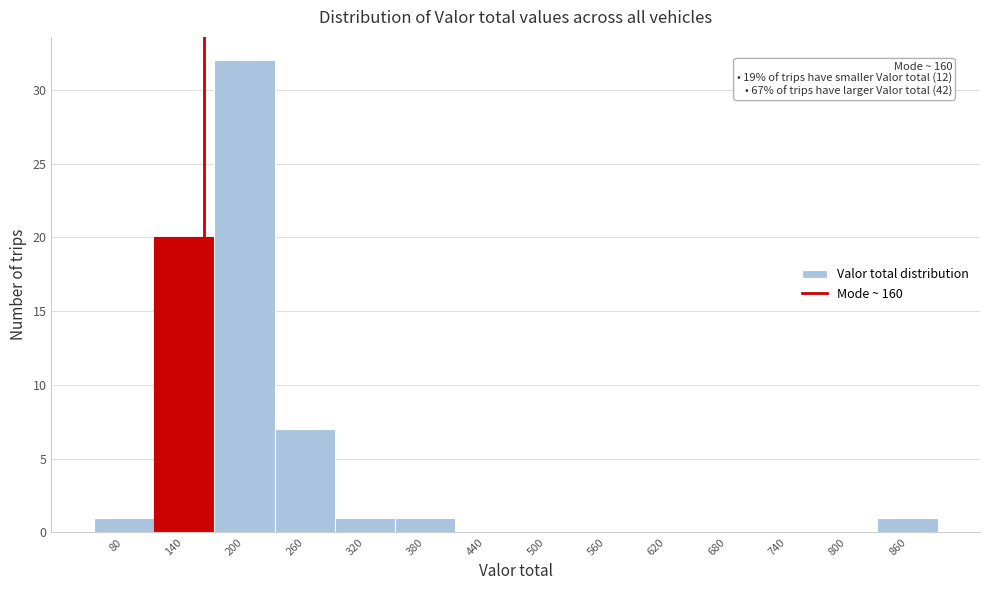

Over which range of the x-axis is the bar tallest?

170 to 230